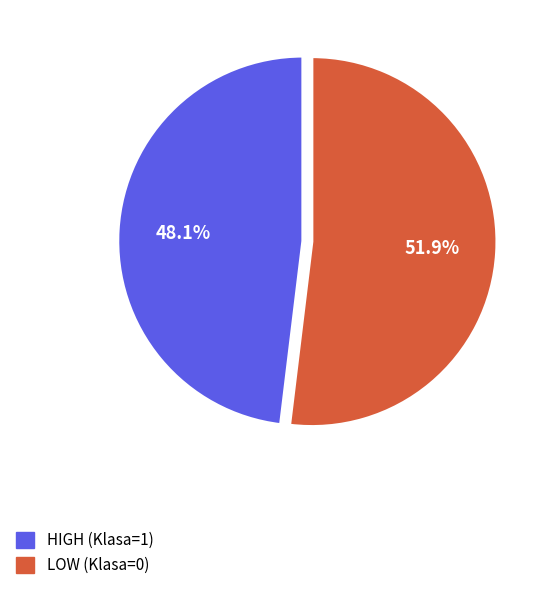

Does HIGH (Klasa=1) account for over 50% of the chart?

No